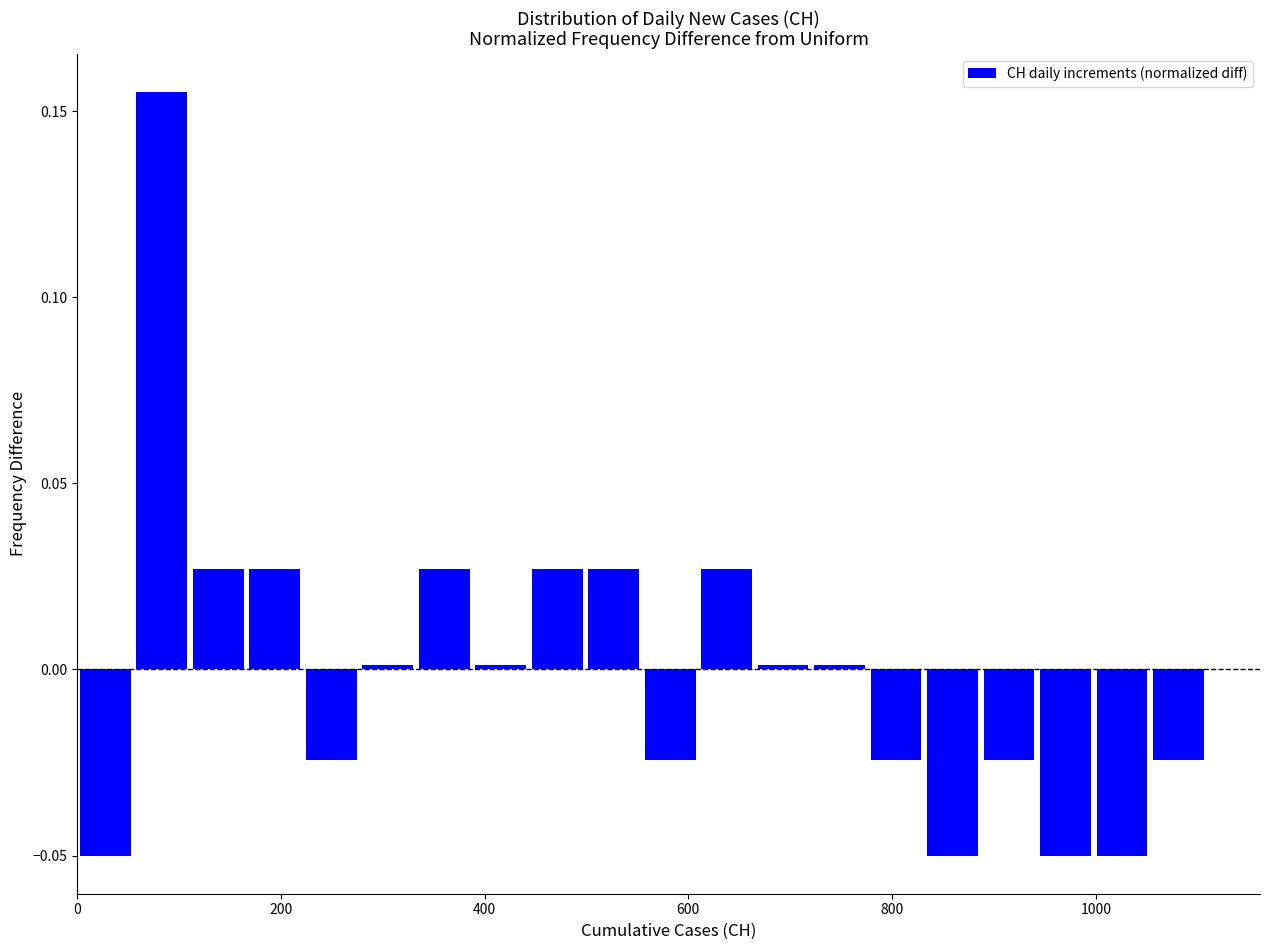

Around what value on the x-axis is the tallest bar? Give the approximate position of its centre, as read against the axis.

80